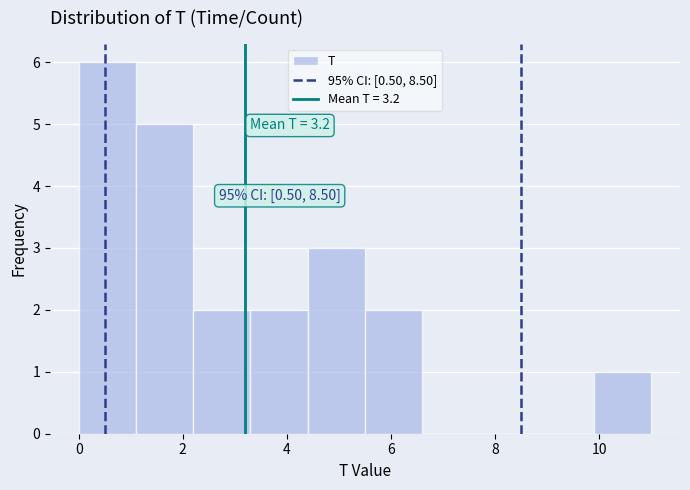

Which range on the x-axis has the tallest bar?

0.0 to 1.1